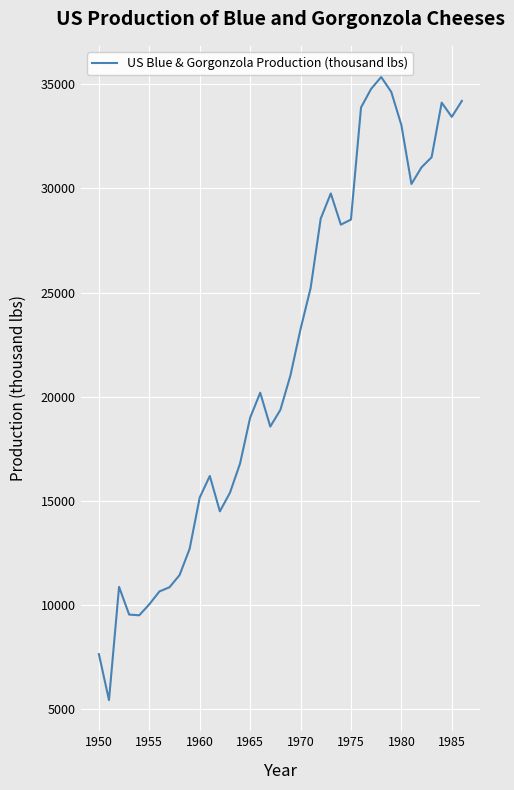

What is the maximum value shown in the chart?

35347